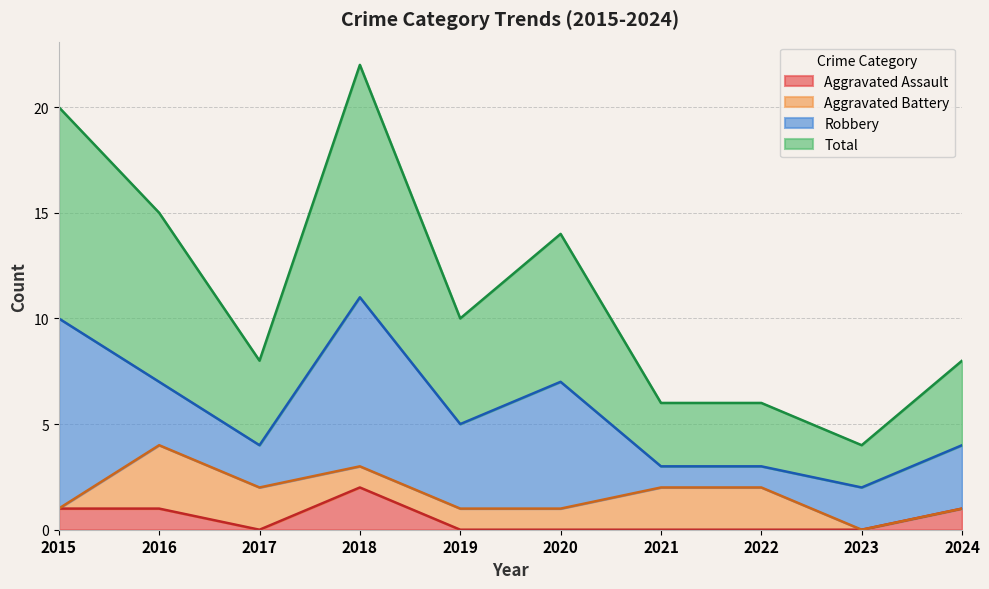

Count the number of categories in the chart.

10